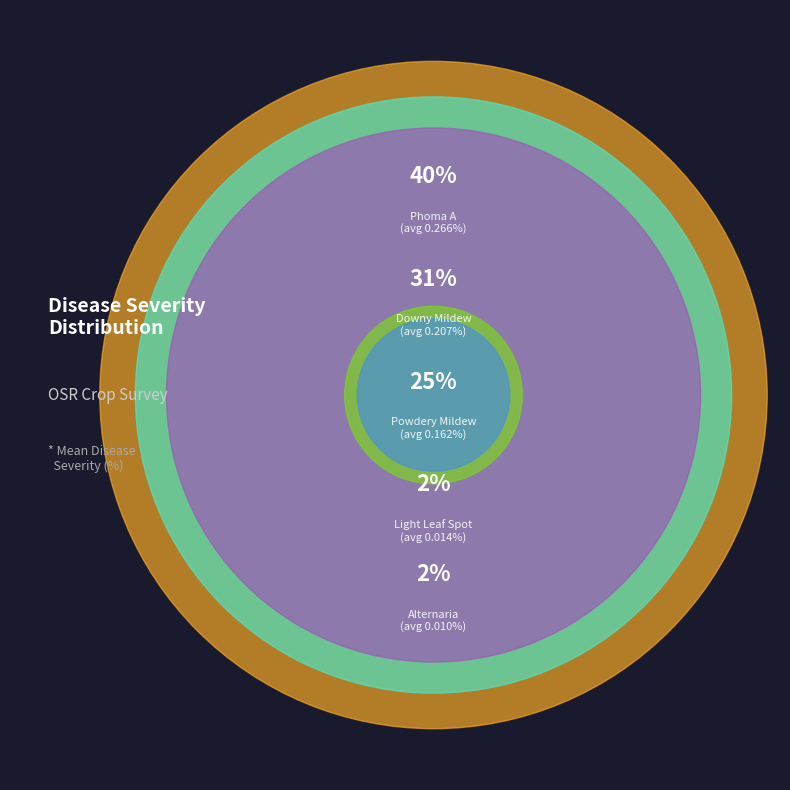

The 32 slice represents 1% of the pie. True or false?

False